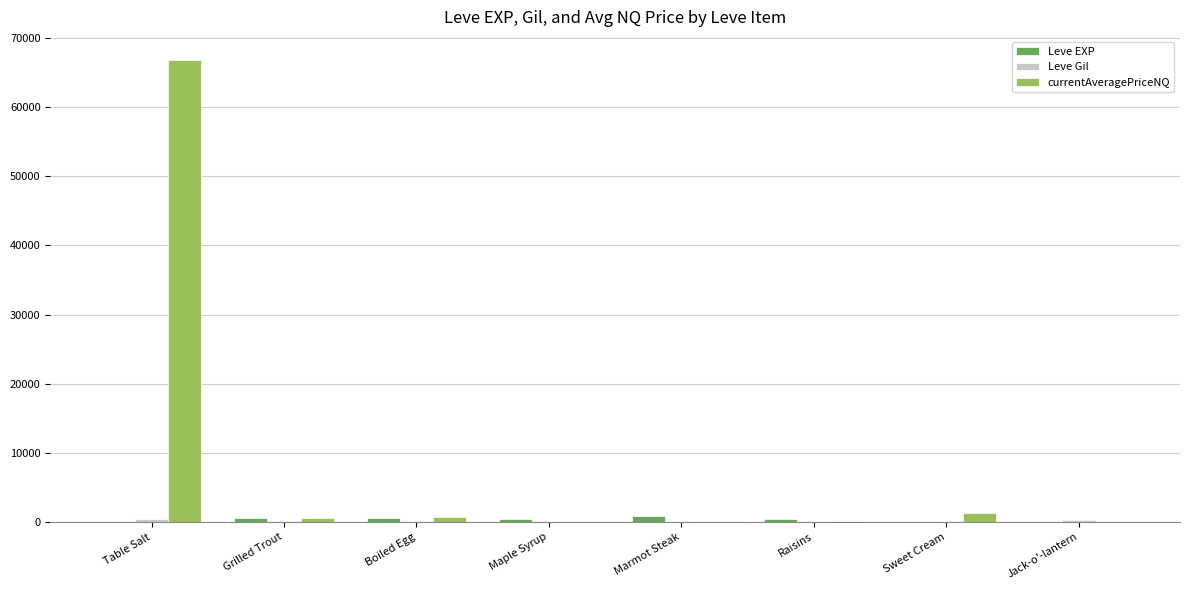

What is the sum of all Leve EXP values?

2818.0